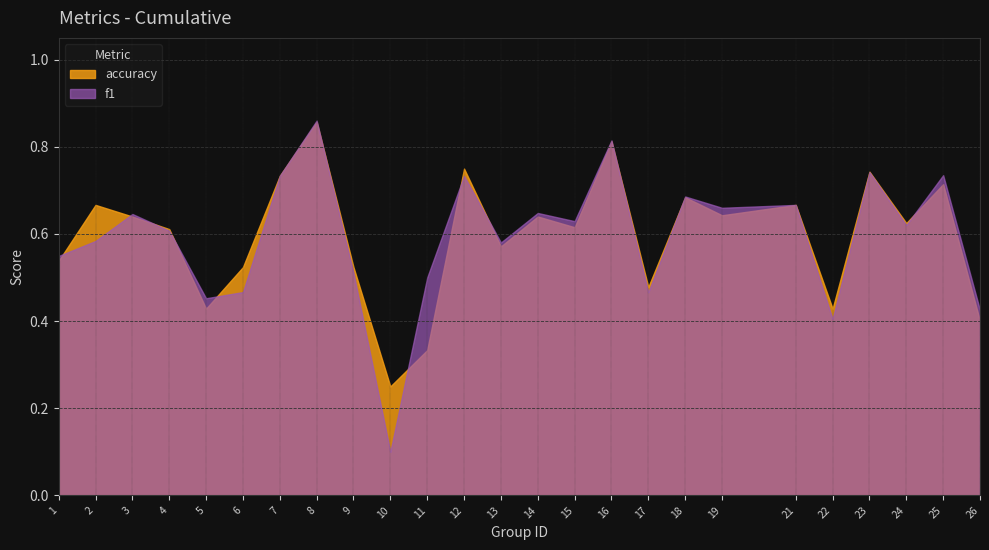

How many lines are shown in the chart?

2